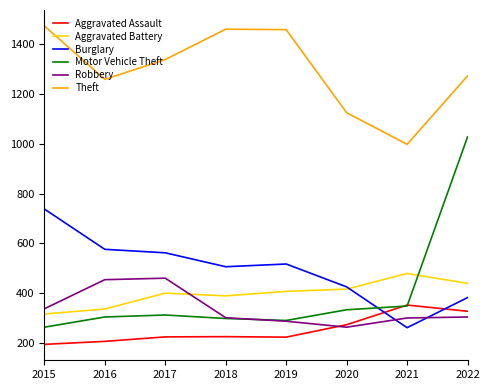

Is this an area chart (filled region under the line)?

No